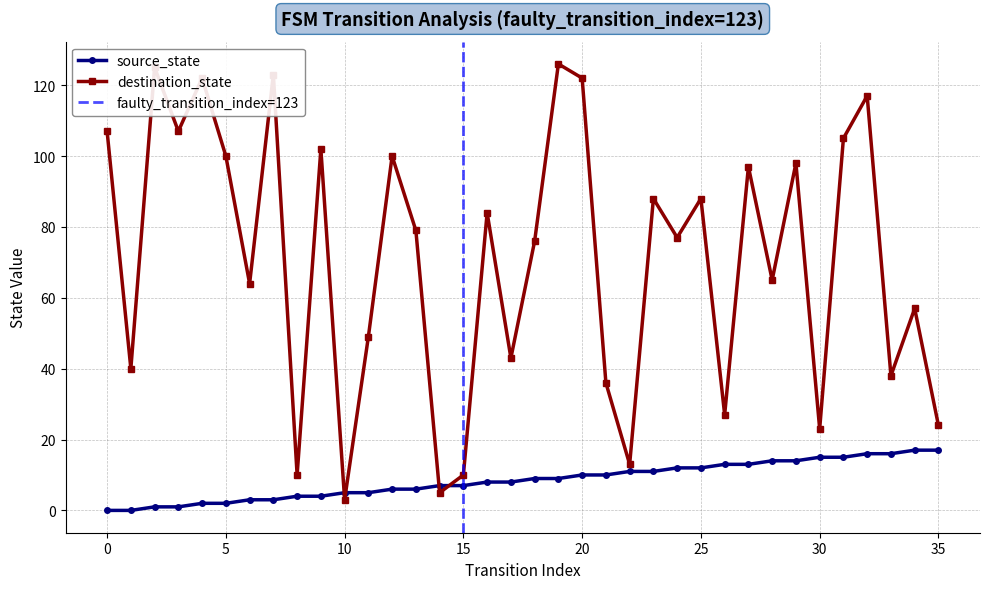

What is the value of the source_state point at the 6th from the left?

2